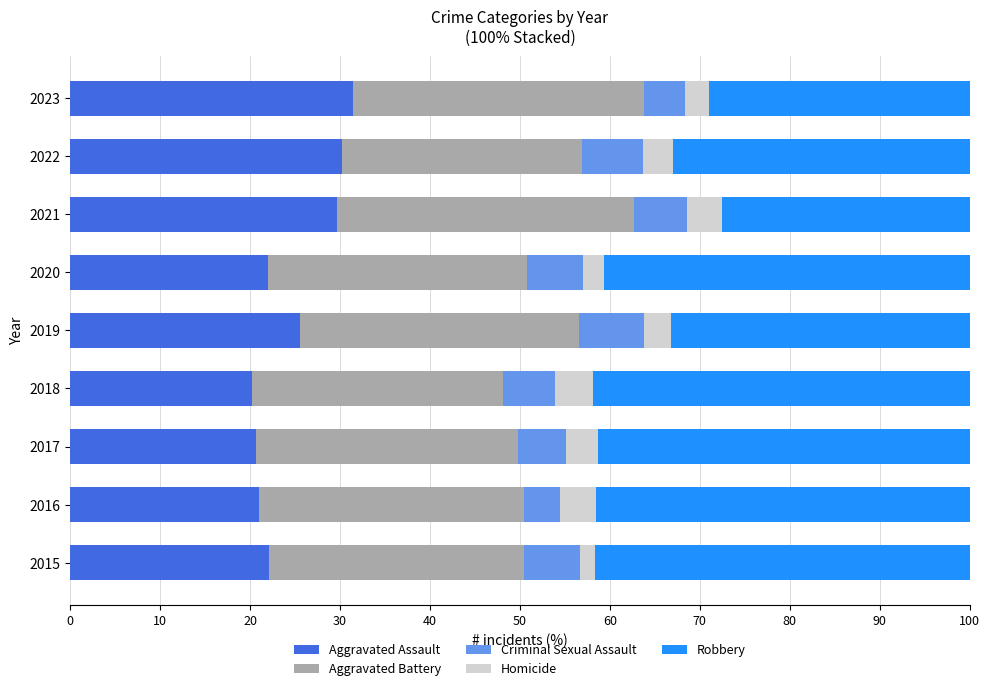

What is the total value across all series at 2019?

100.0